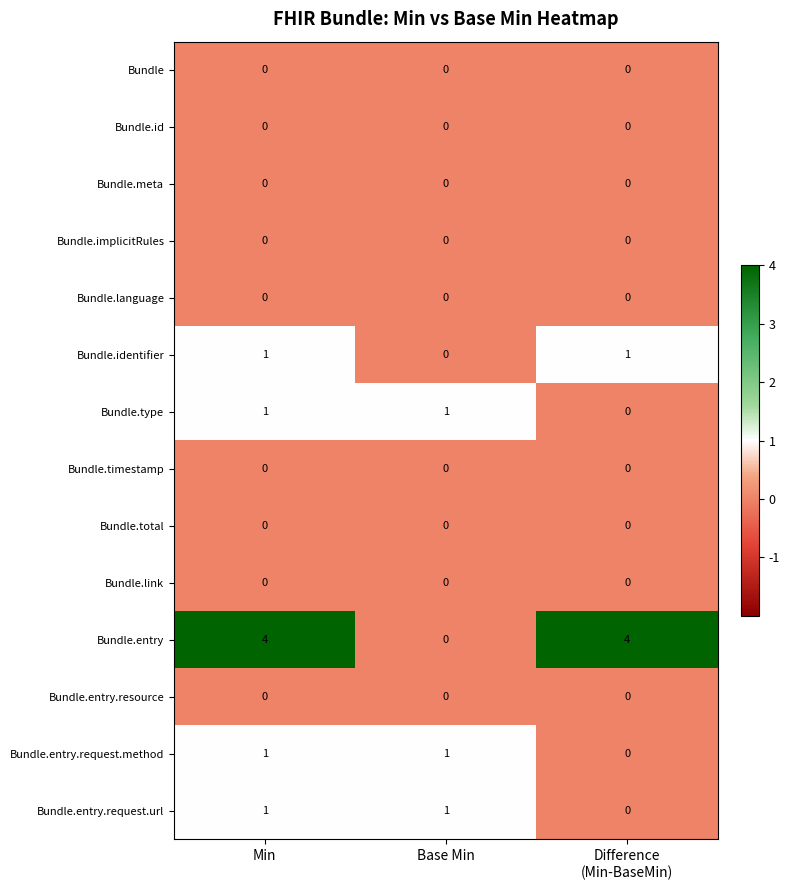

Where is Bundle.identifier nearest to the value 0?

Base Min